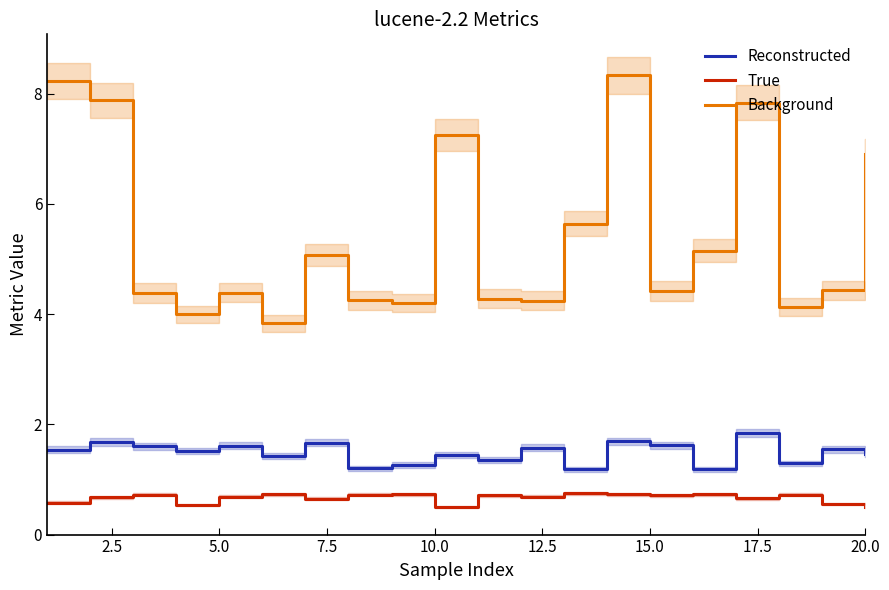

True or false: True and Background cross at least once.

False